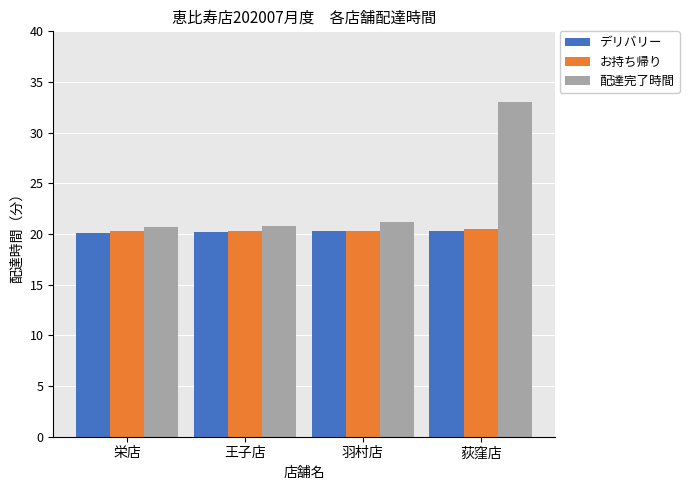

How many groups of bars are there?

4